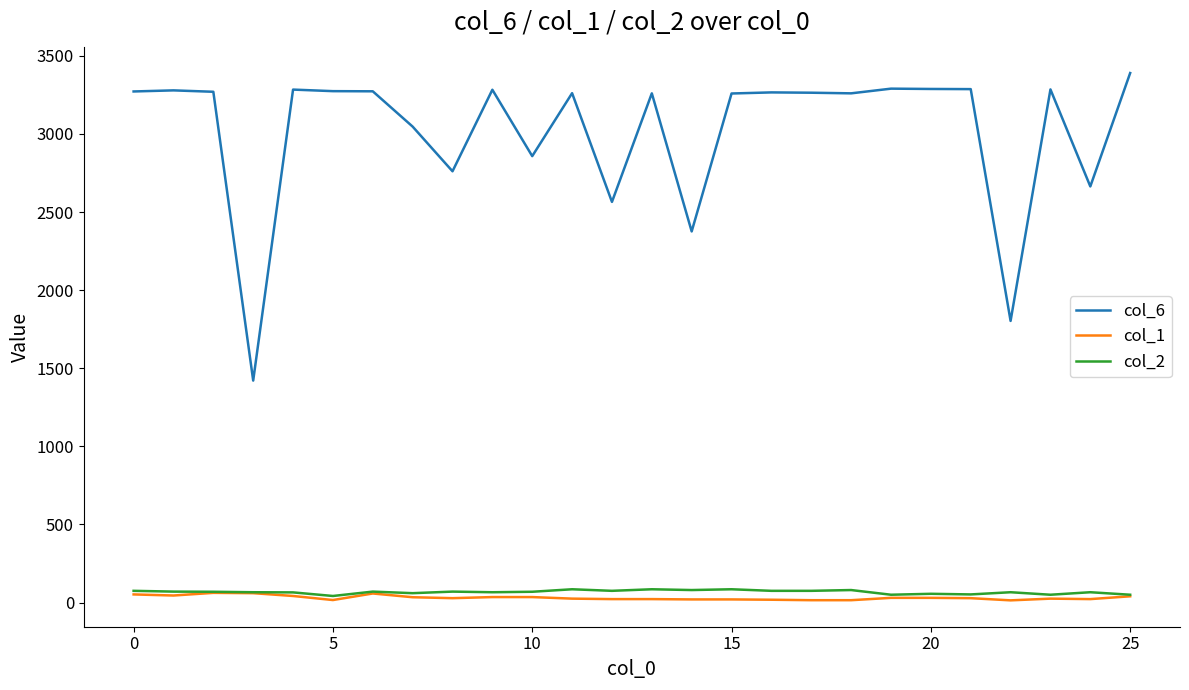

True or false: col_2 and col_6 intersect in this chart.

False